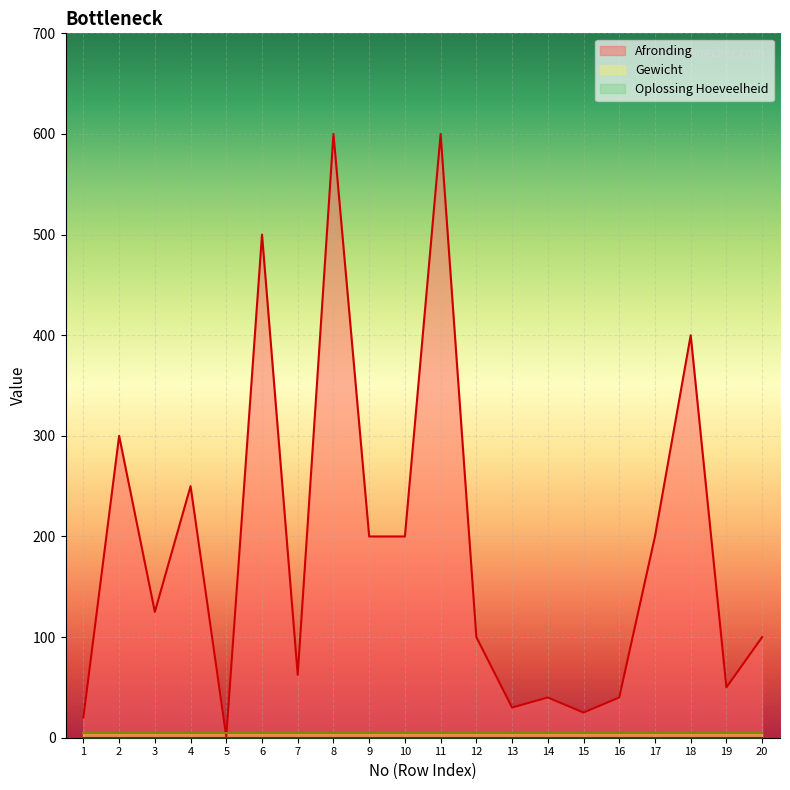

At how many categories does at least one series exceed 35?

16